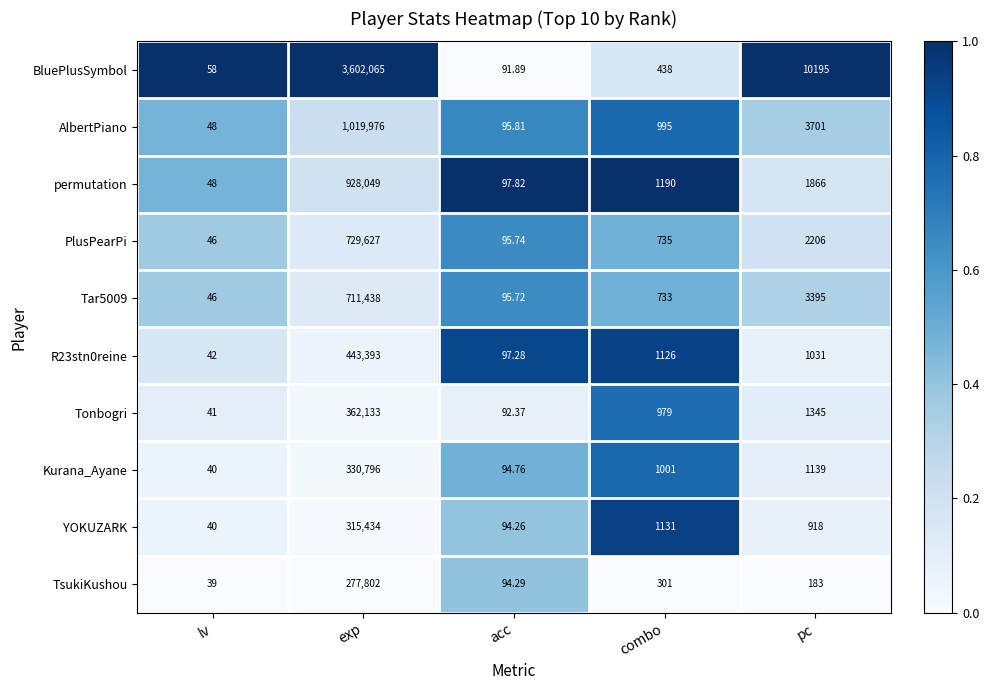

At which label does Kurana_Ayane first exceed 1001?

exp